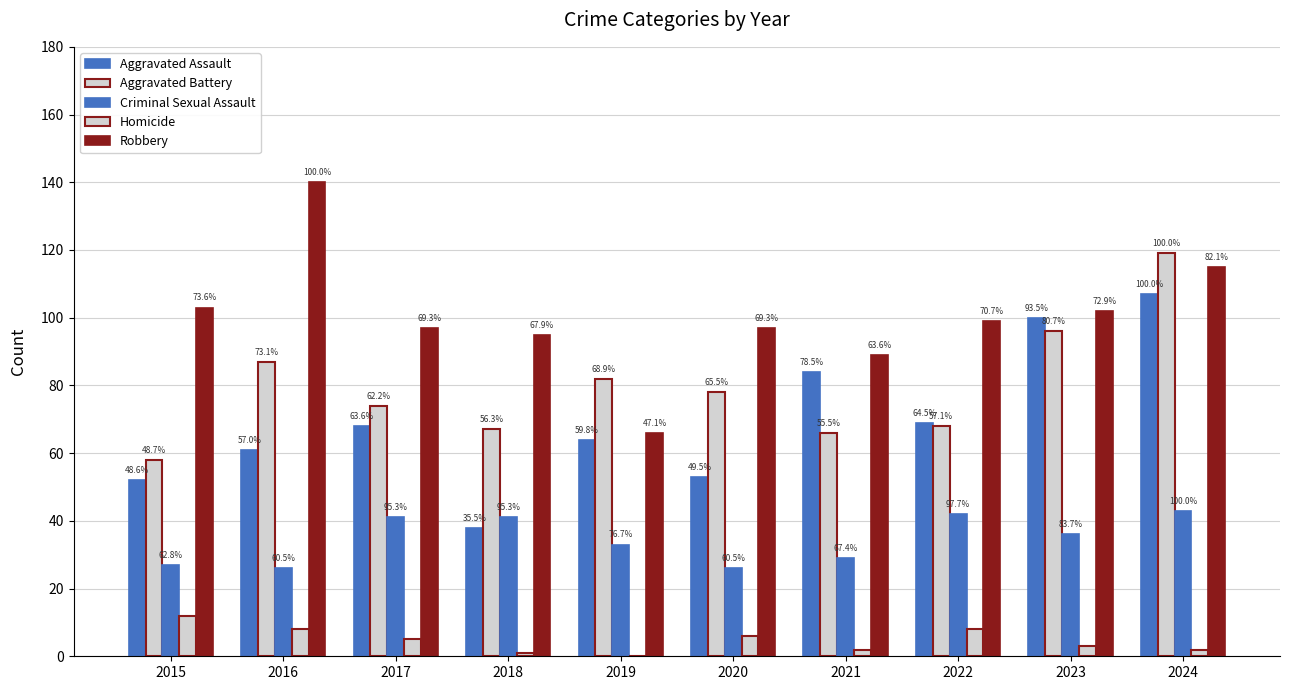

How many groups of bars are there?

10